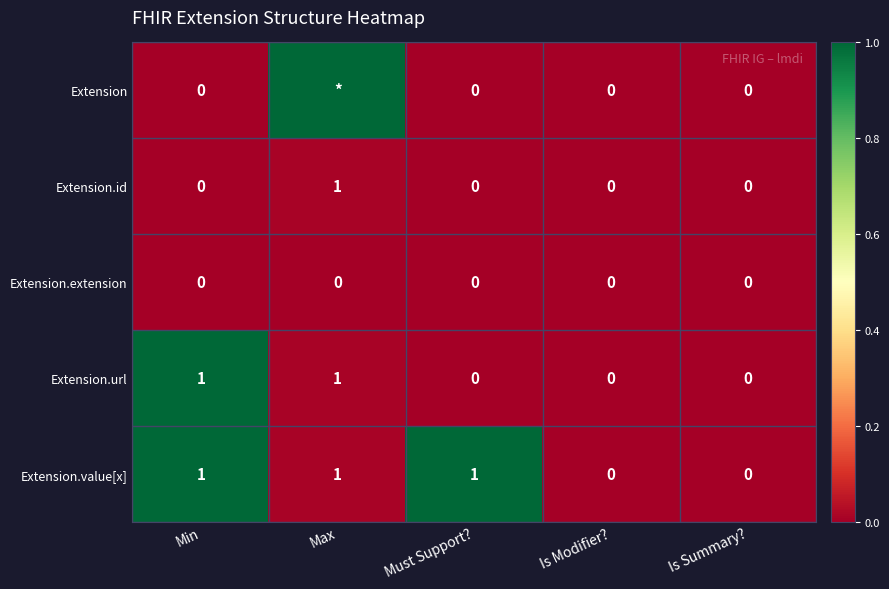

What is the sum of all Extension.value[x] values?

3